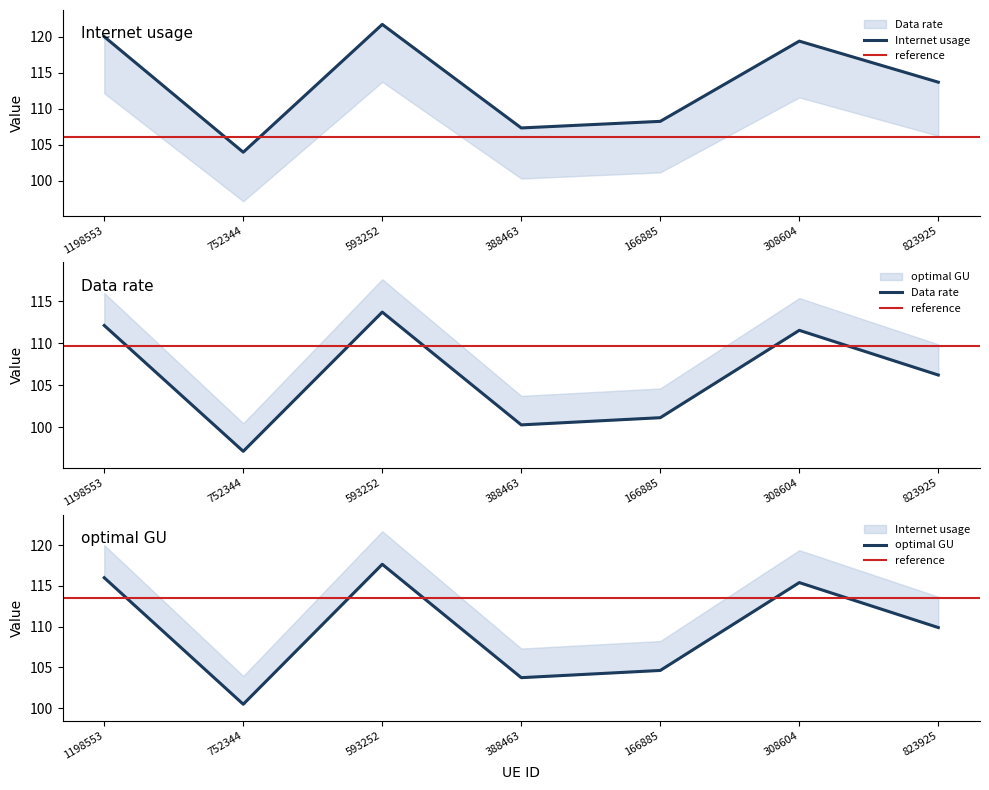

At how many categories does at least one series exceed 109?

4